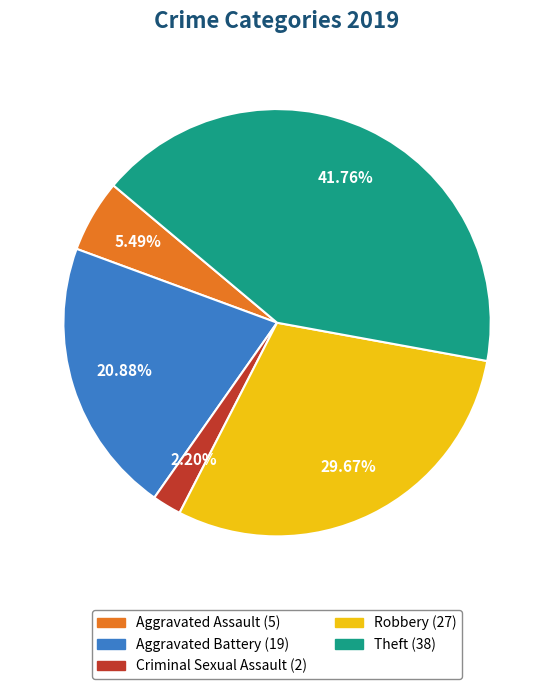

Does any single category account for the majority?

No